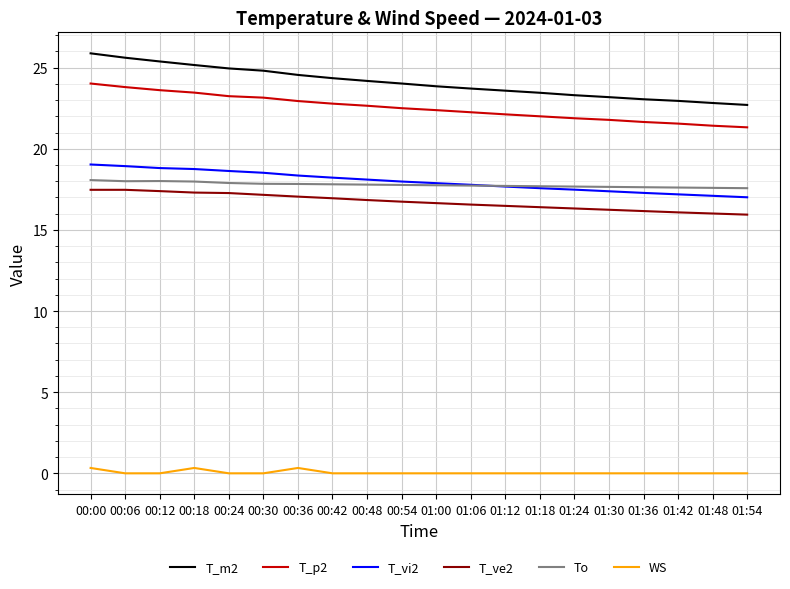

Is this an area chart (filled region under the line)?

No